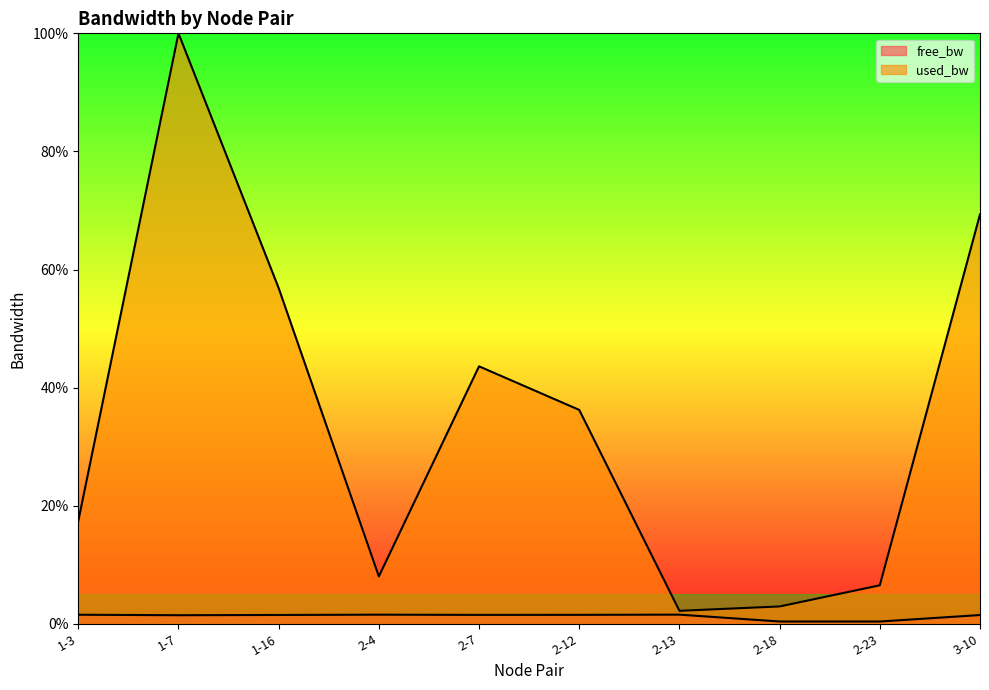

The value of used_bw at 1-7 is 58.1. True or false?

False